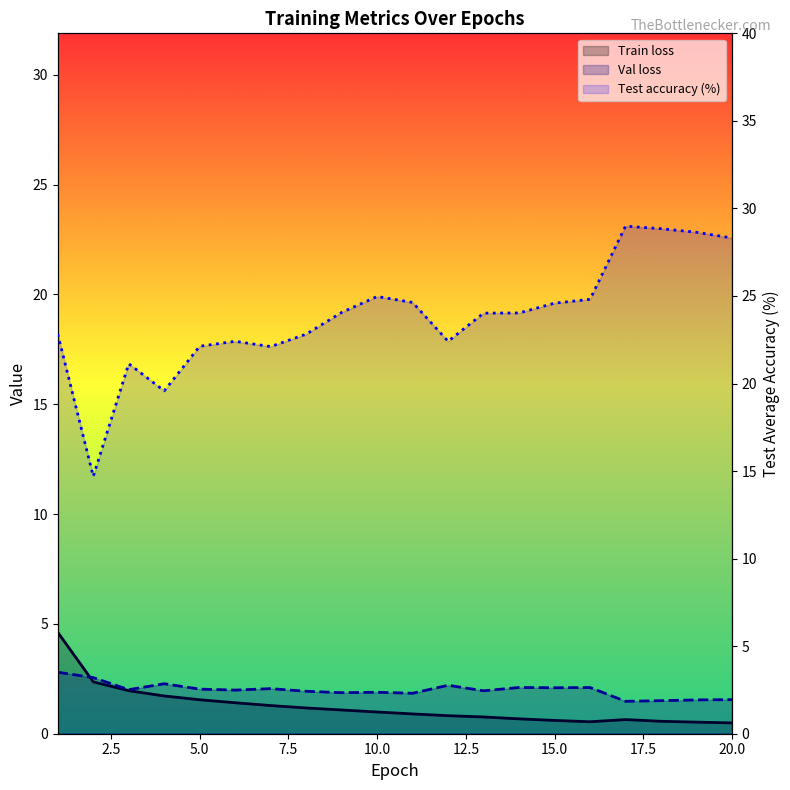

Rank the series by their maximum value, from lowest to highest.

Val loss, Train loss, Test accuracy